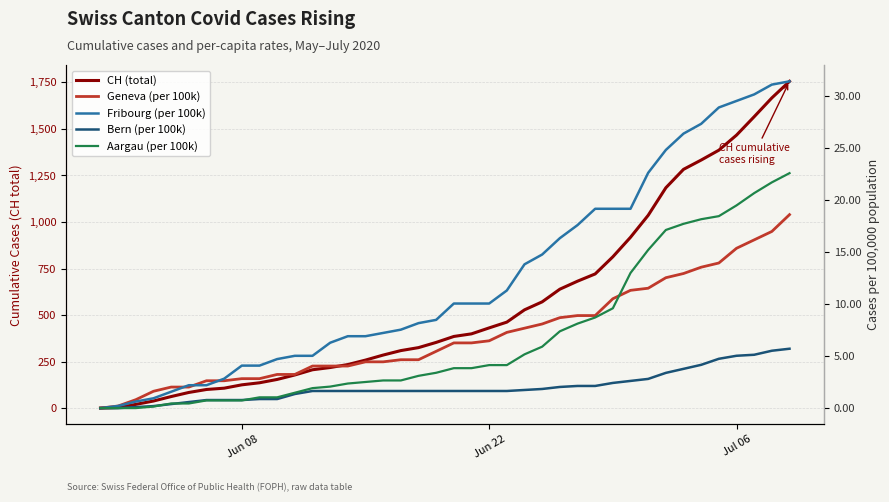

How many values in the Fribourg (per 100k) series are below 10?

20